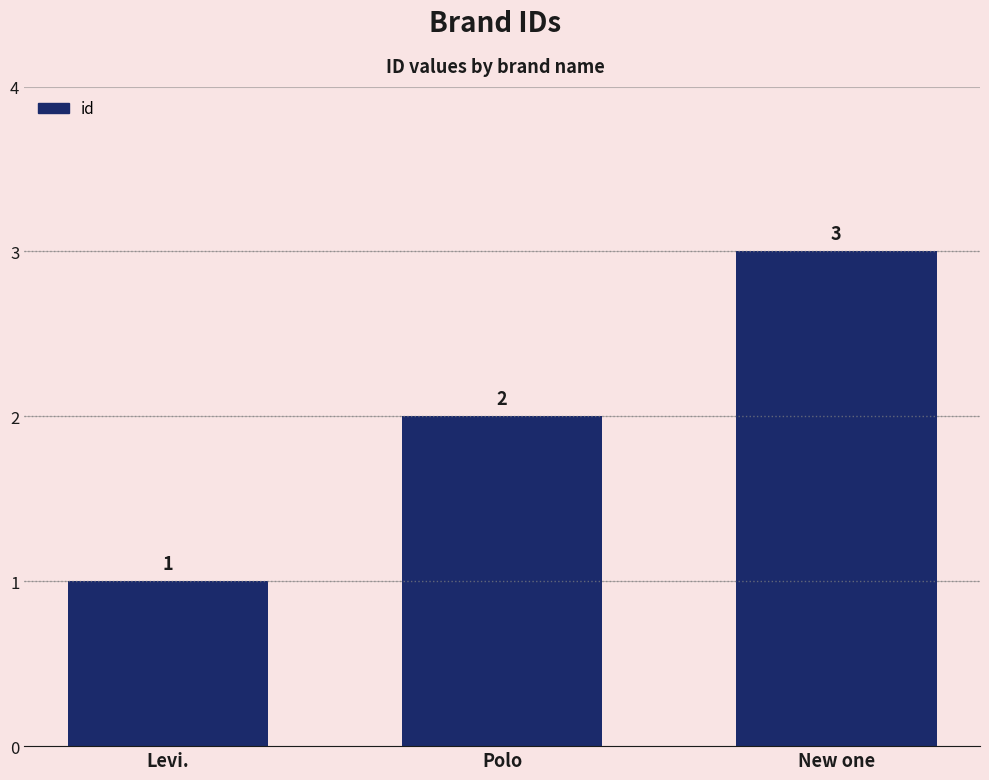

What is the average value?

2